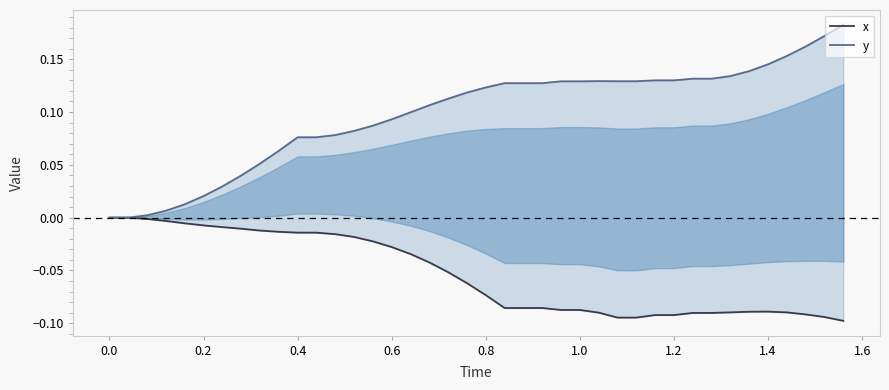

True or false: x and y intersect in this chart.

False